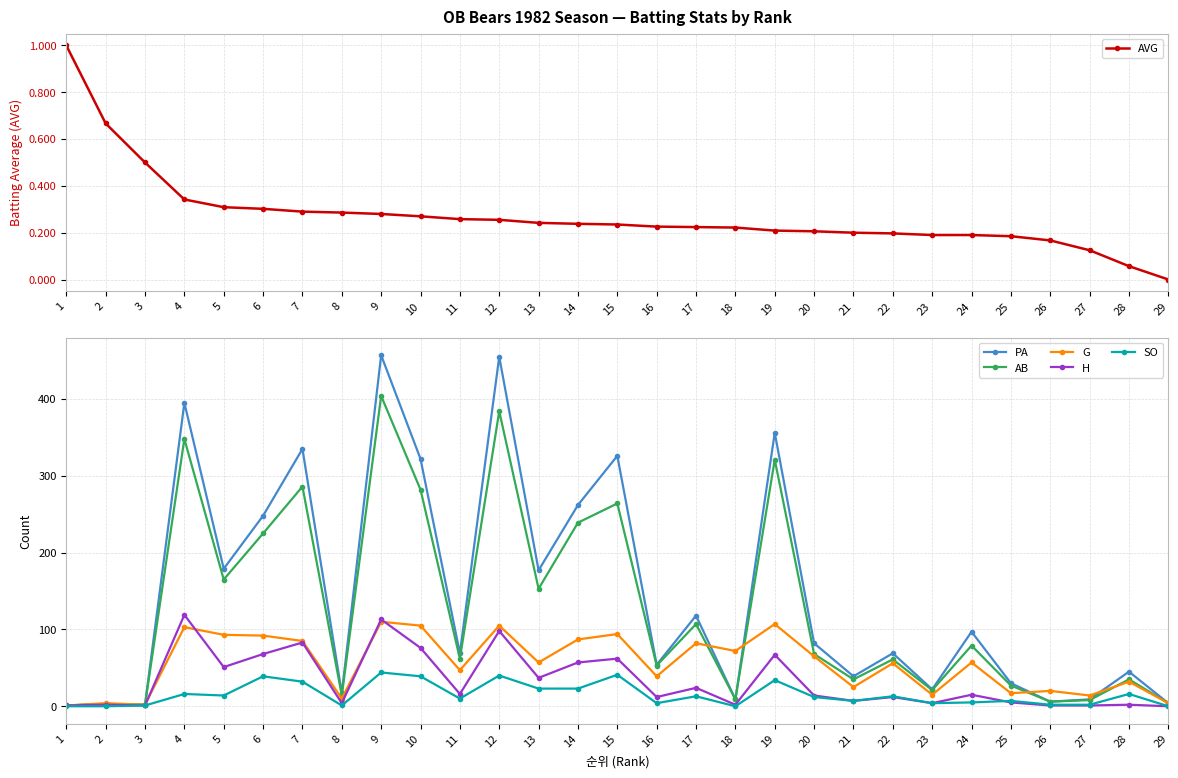

True or false: H and G cross at least once.

True